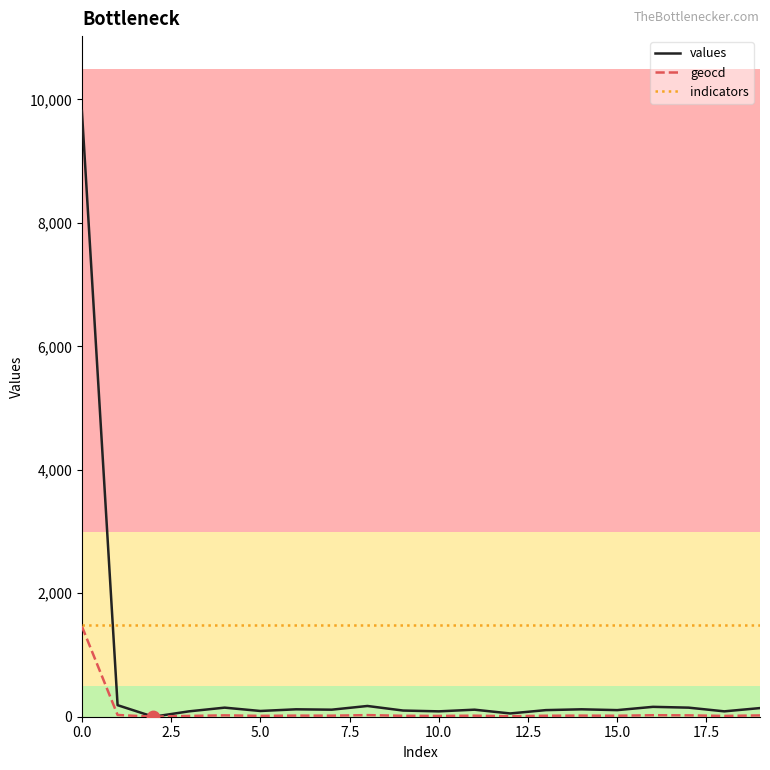

True or false: values and indicators intersect in this chart.

True